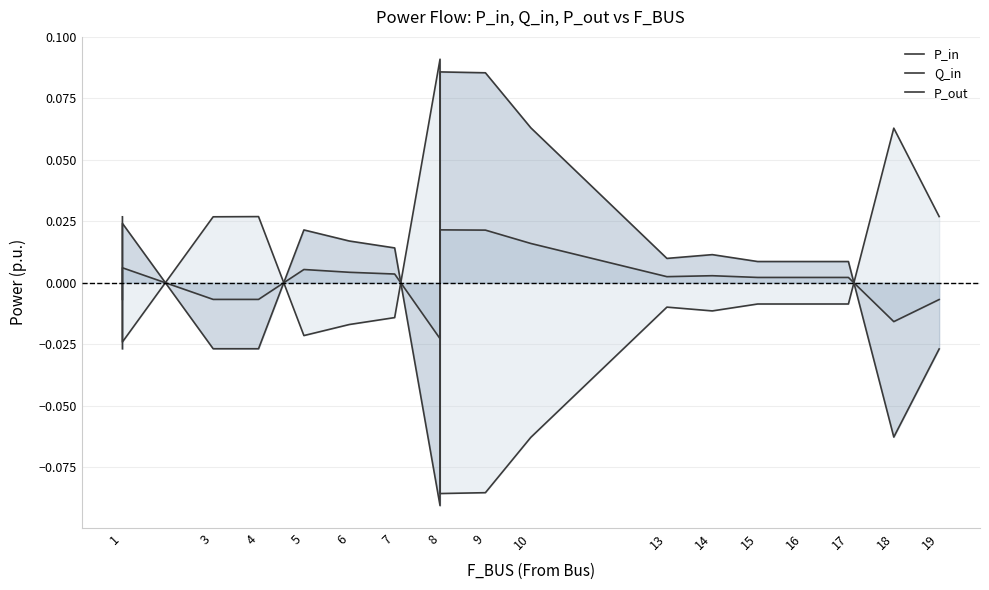

Between 1 and 10, which is larger?

10